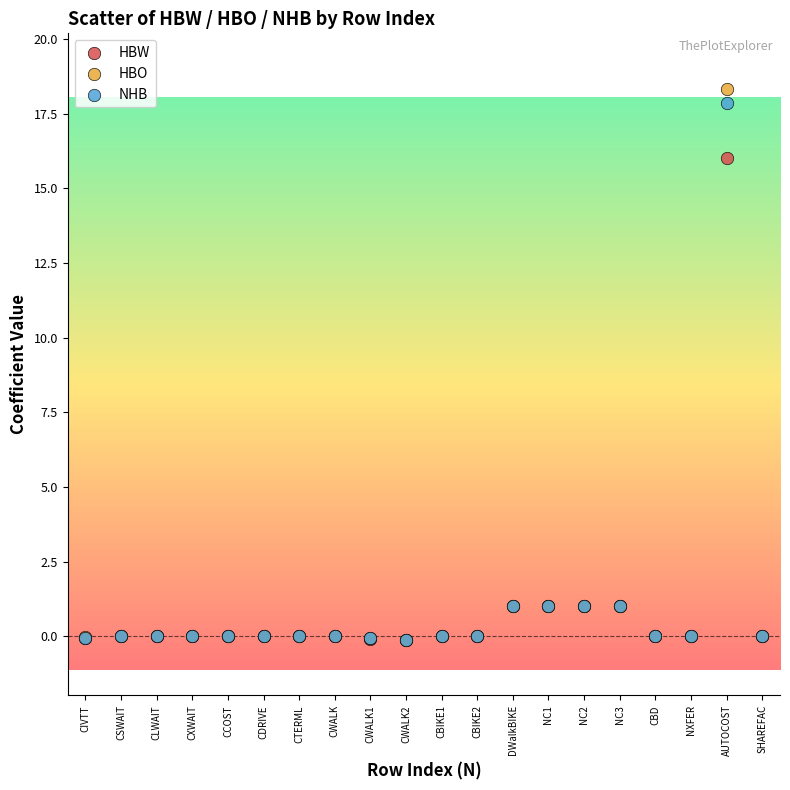

In the HBO series, what Y value is closest to 9?

1.0